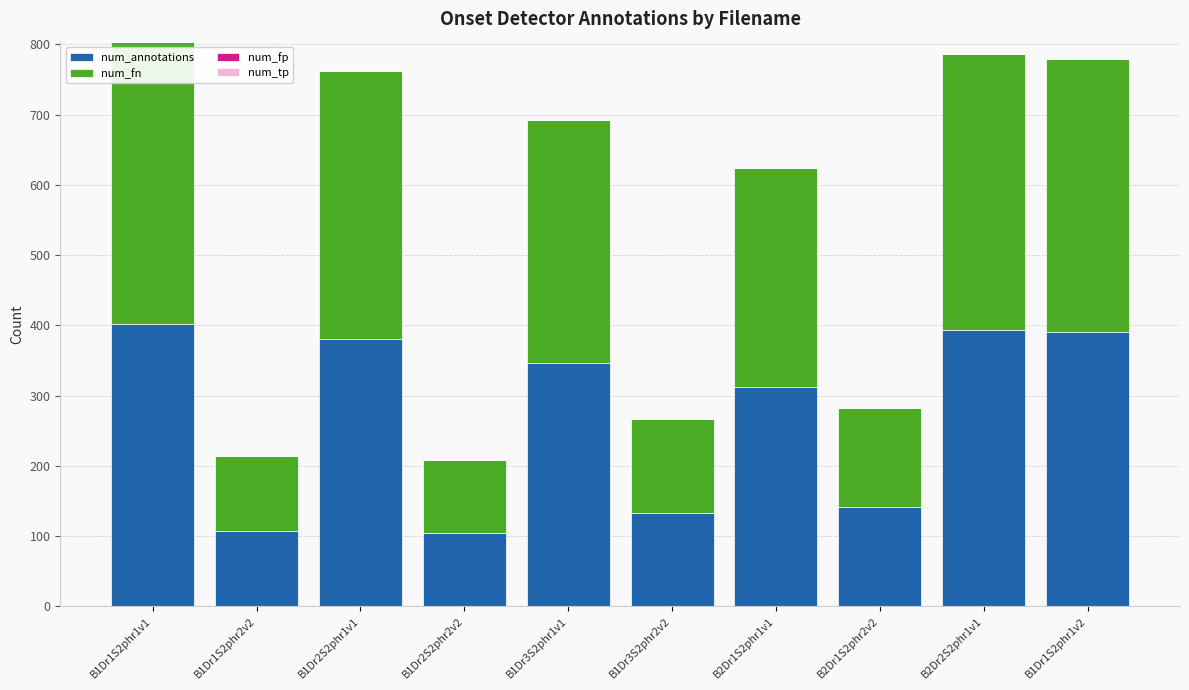

How many values in the num_annotations series are below 346?

5